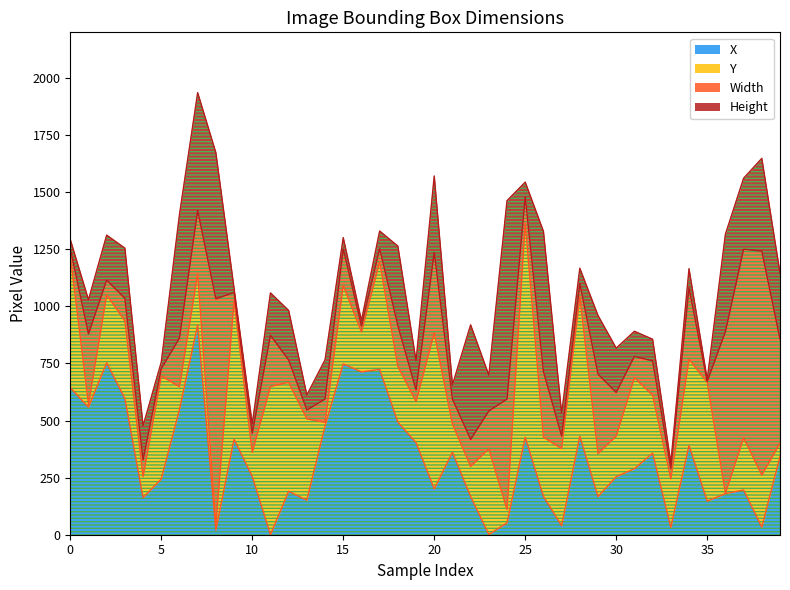

What is the maximum value for X?

919